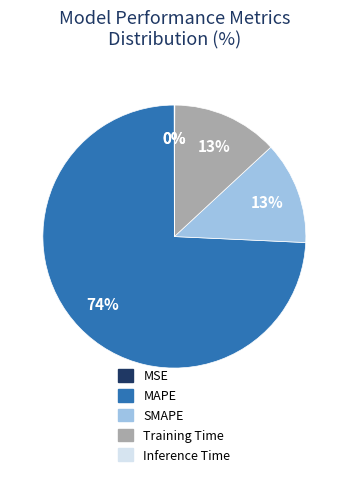

Does MAPE account for over 50% of the chart?

Yes